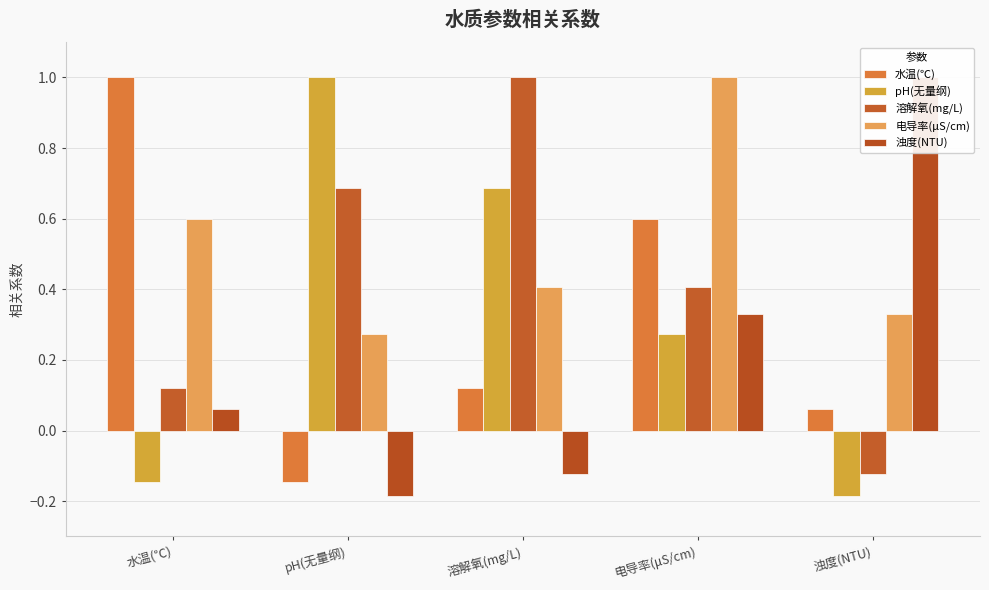

Where is 水温(℃) nearest to the value 0?

浊度(NTU)